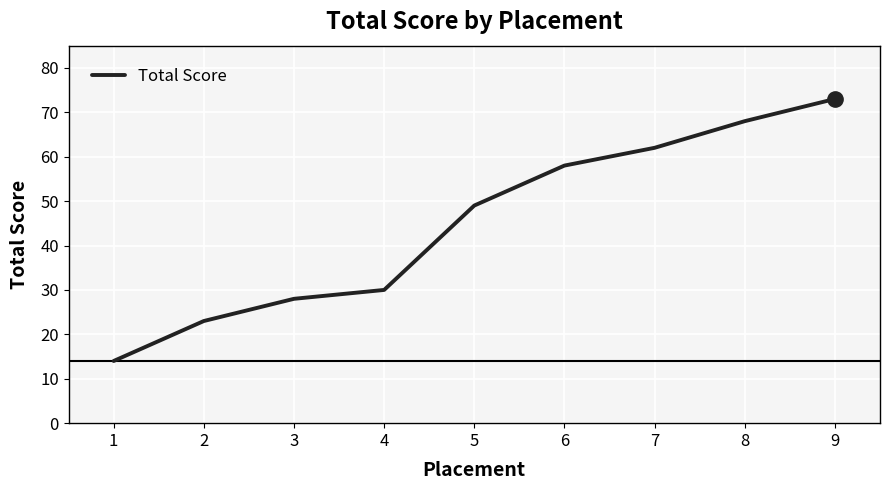

What is the greatest value displayed?

73